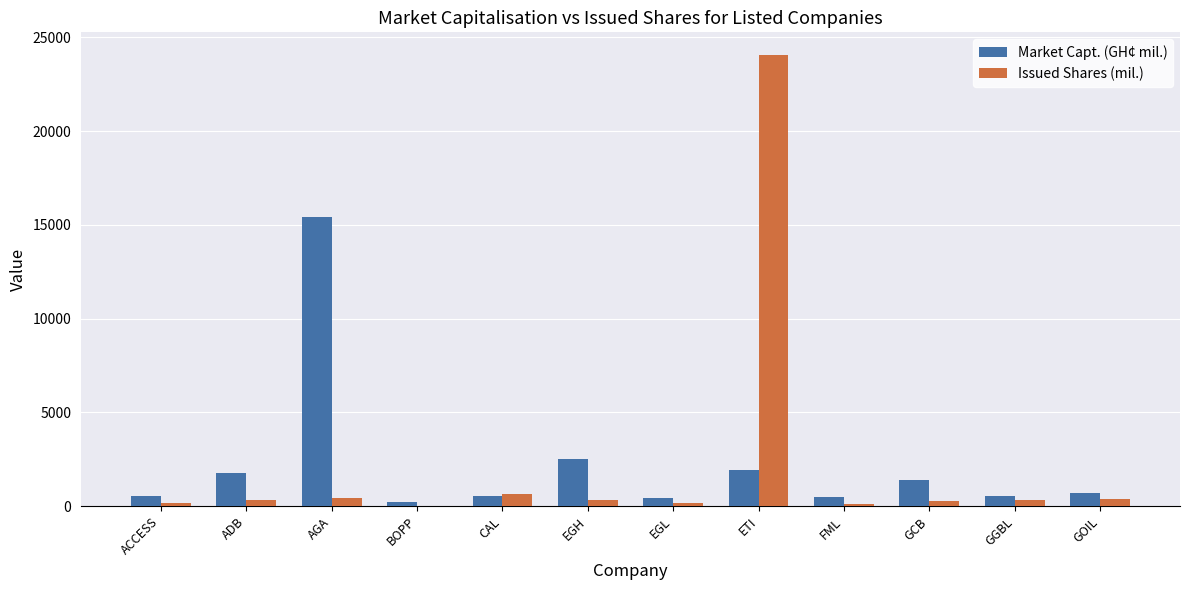

Are the bars horizontal?

No